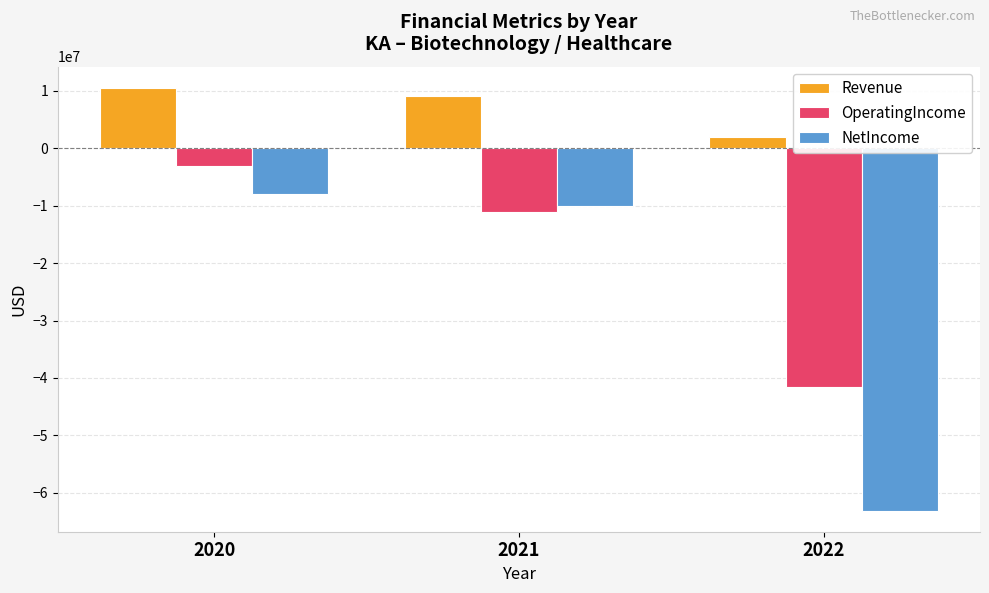

Rank the series by their average value, from lowest to highest.

NetIncome, OperatingIncome, Revenue